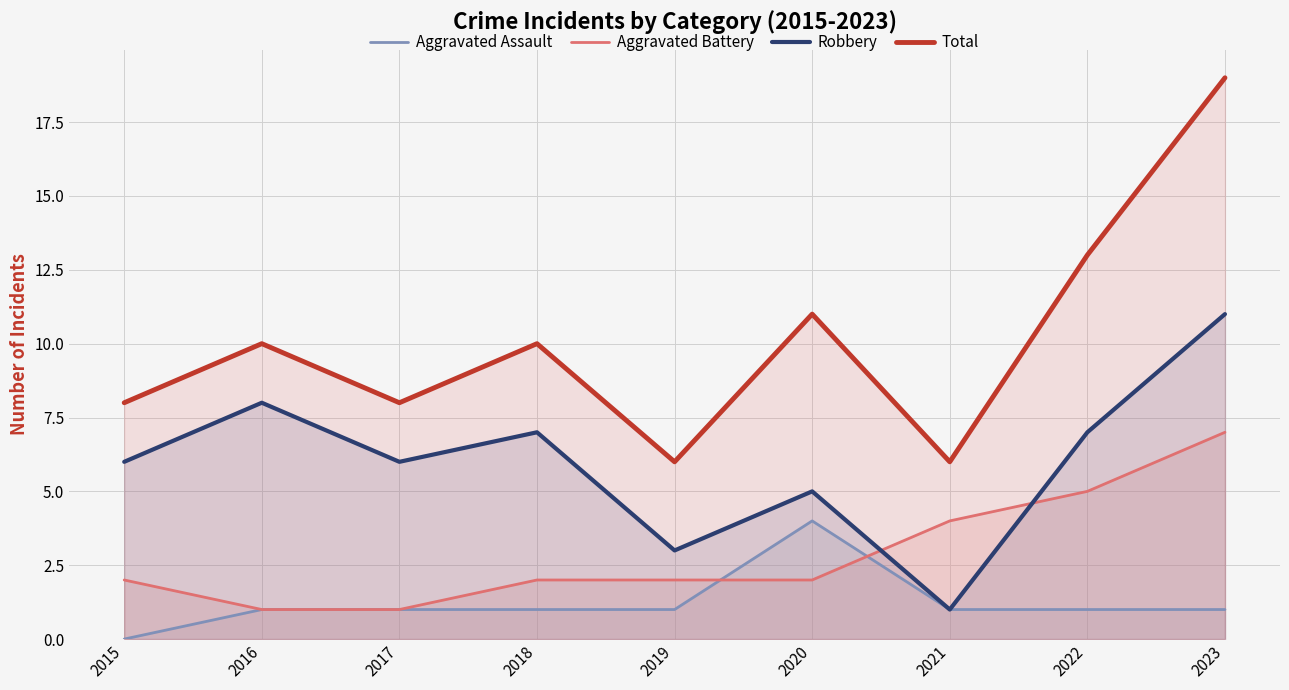

Reading right to left, transcribe all the data shown in this chart.

Aggravated Assault: 2023=1	2022=1	2021=1	2020=4	2019=1	2018=1	2017=1	2016=1	2015=0
Aggravated Battery: 2023=7	2022=5	2021=4	2020=2	2019=2	2018=2	2017=1	2016=1	2015=2
Robbery: 2023=11	2022=7	2021=1	2020=5	2019=3	2018=7	2017=6	2016=8	2015=6
Total: 2023=19	2022=13	2021=6	2020=11	2019=6	2018=10	2017=8	2016=10	2015=8